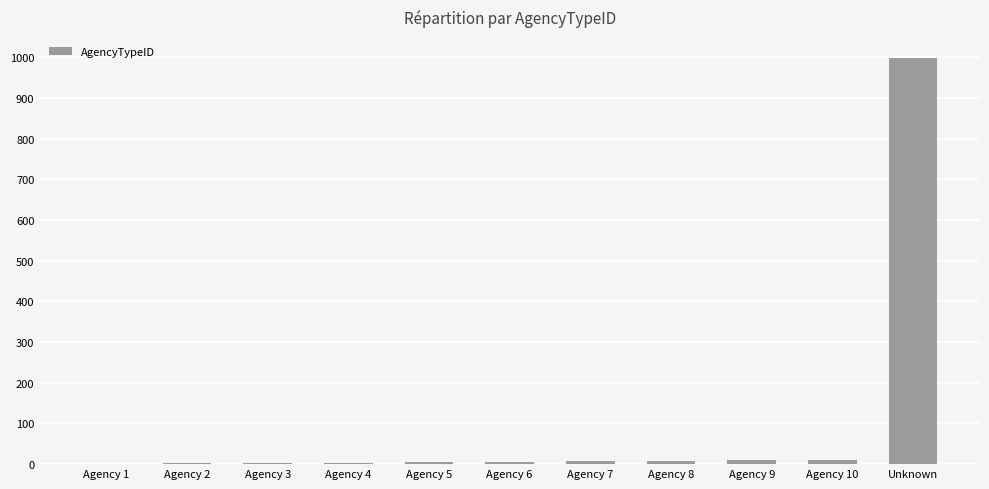

Between Unknown and Agency 10, which is larger?

Unknown